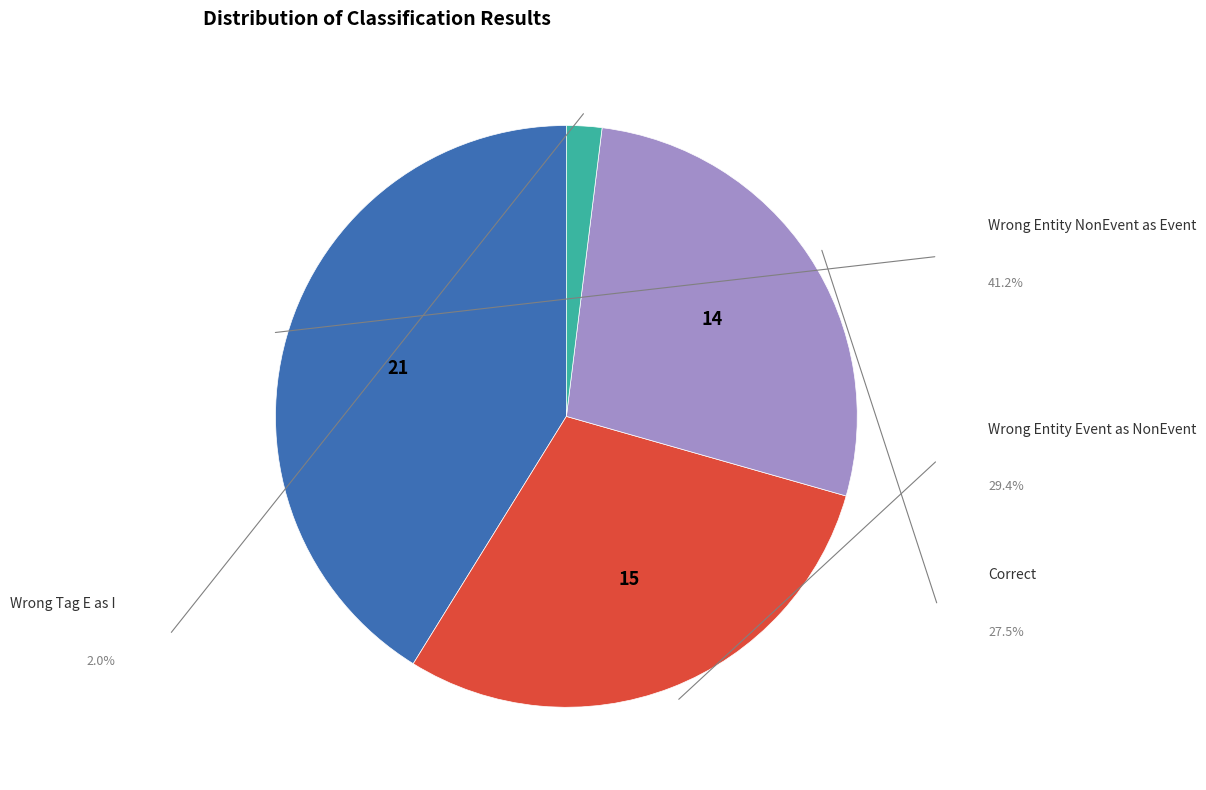

Does any single category account for the majority?

No